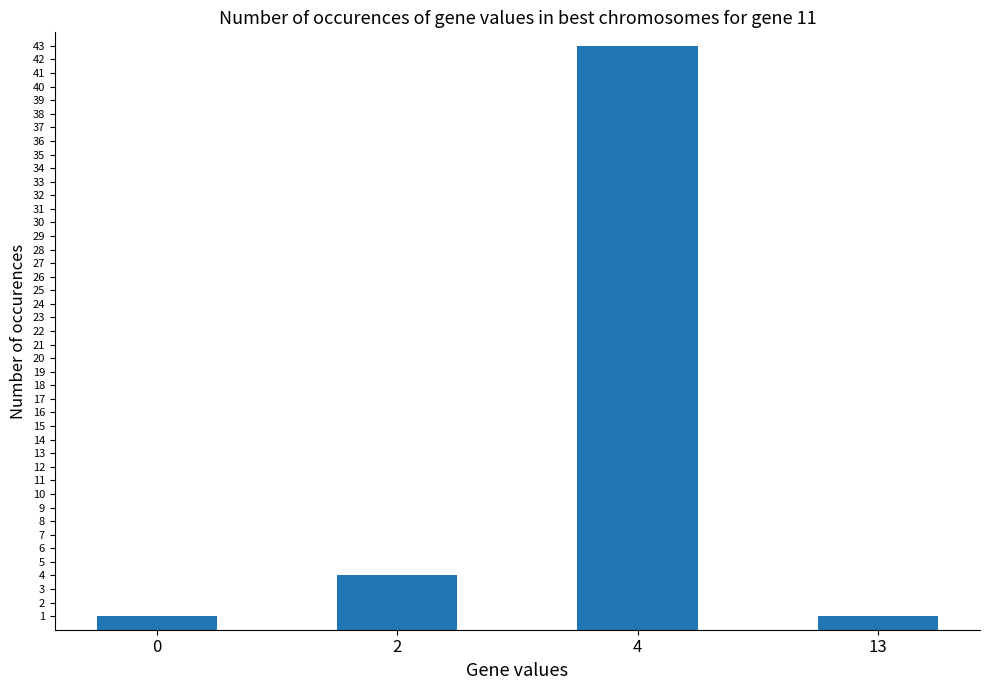

What is the difference between the maximum and minimum values?

42